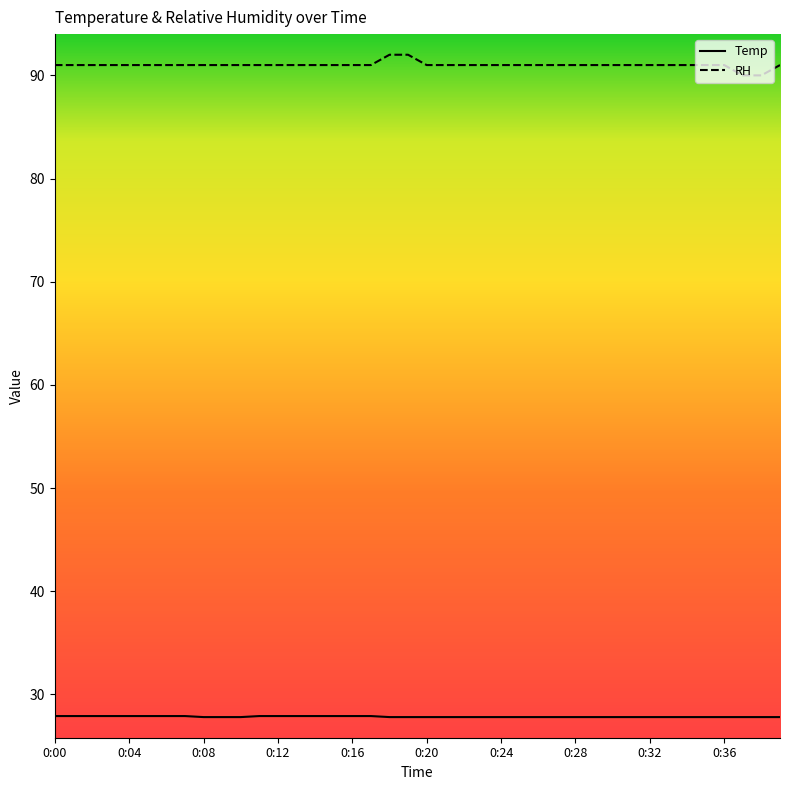

What is the minimum value for RH?

90.0